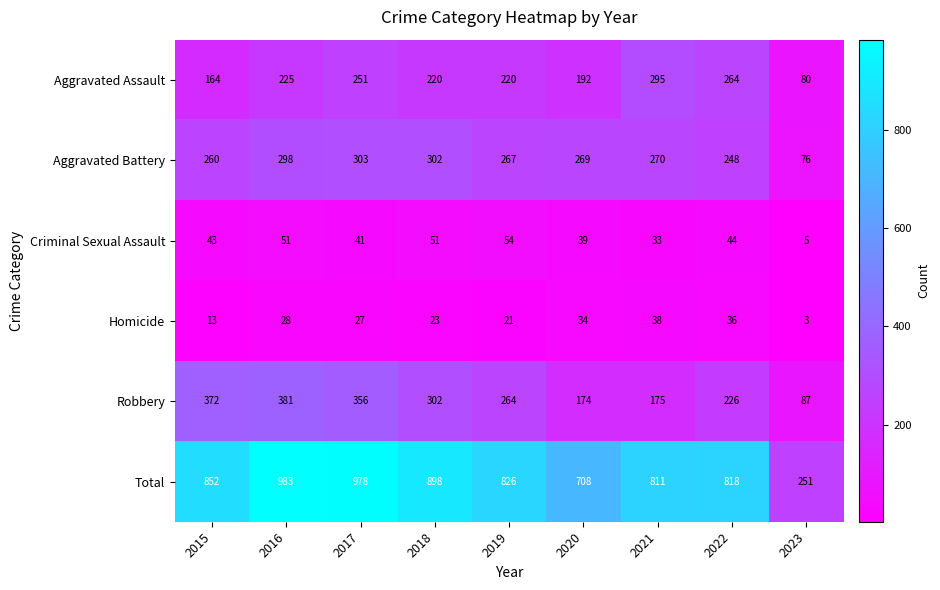

Which series has the largest range (max minus min)?

Total